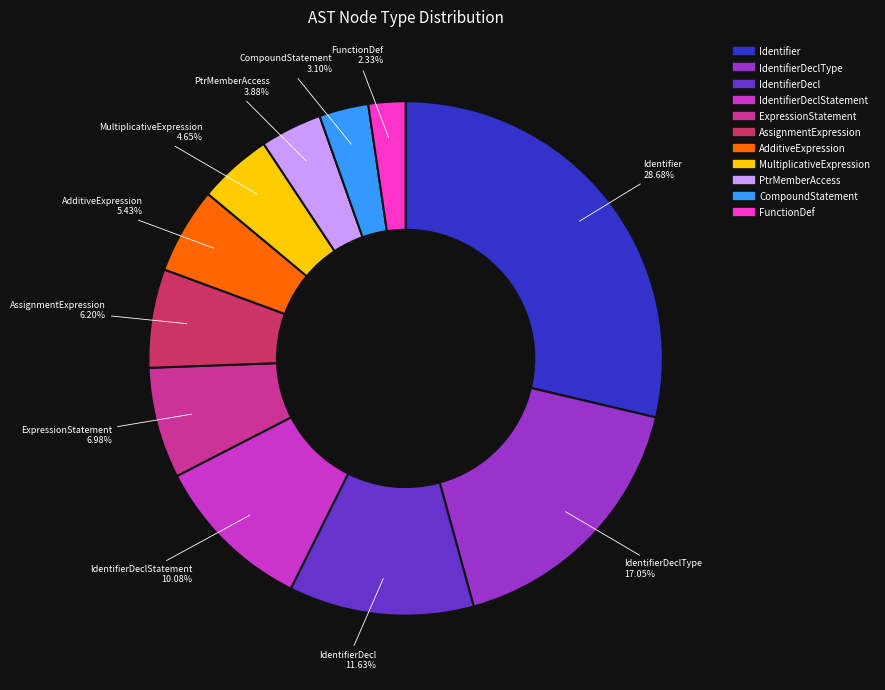

Is there a majority slice in this chart?

No